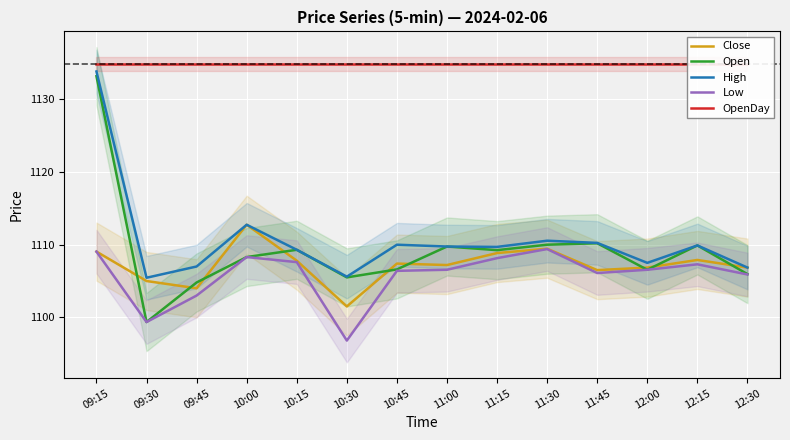

The value of Close at 12:15 is 1107.9. True or false?

True